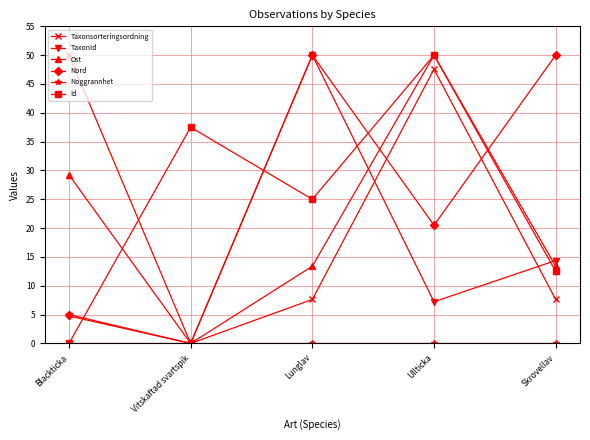

At which category is the sum across all series the highest?

Ullticka